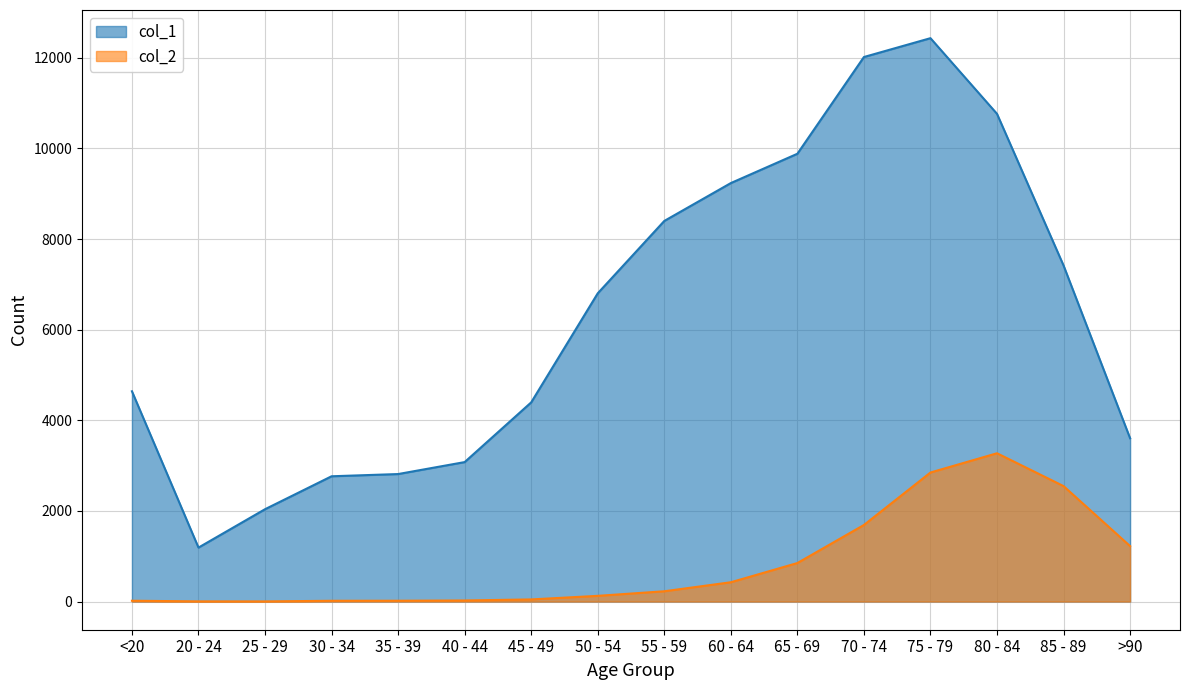

Where is the first local maximum for col_2?

80 - 84